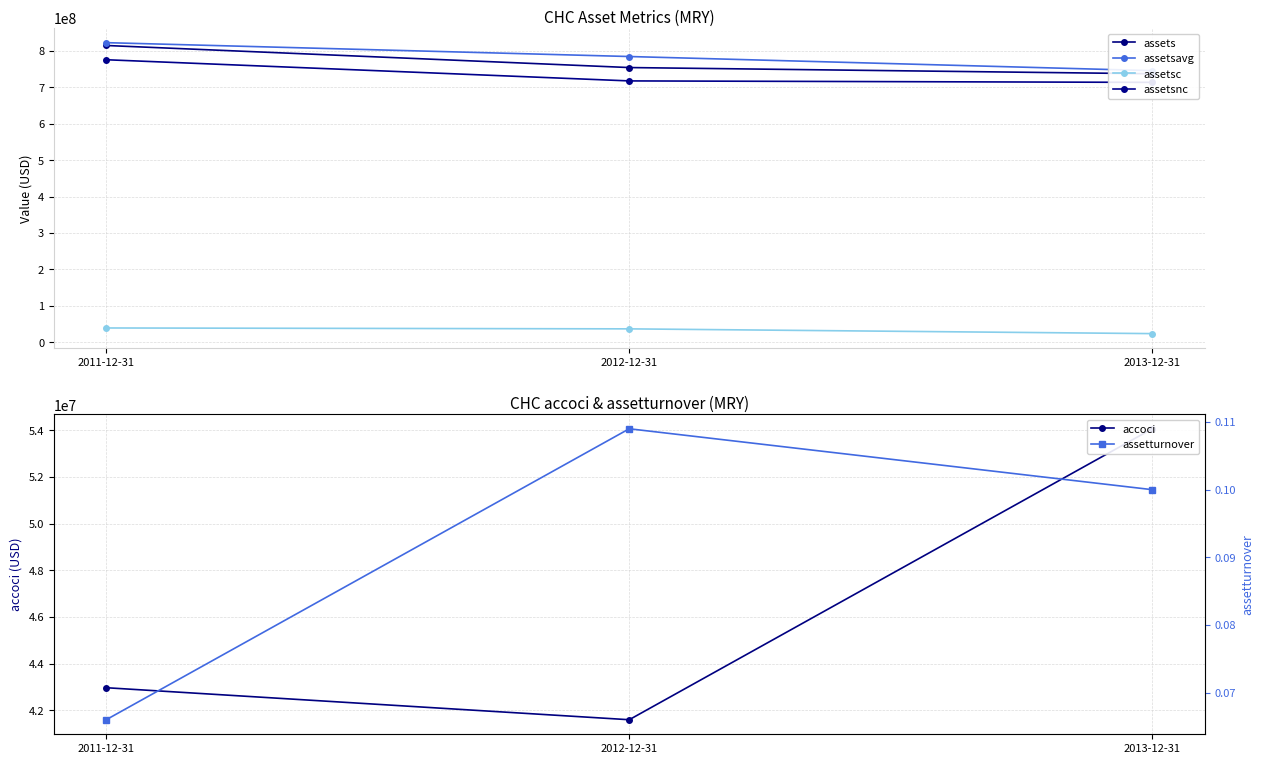

What is the average value of the assets series?

768824333.3